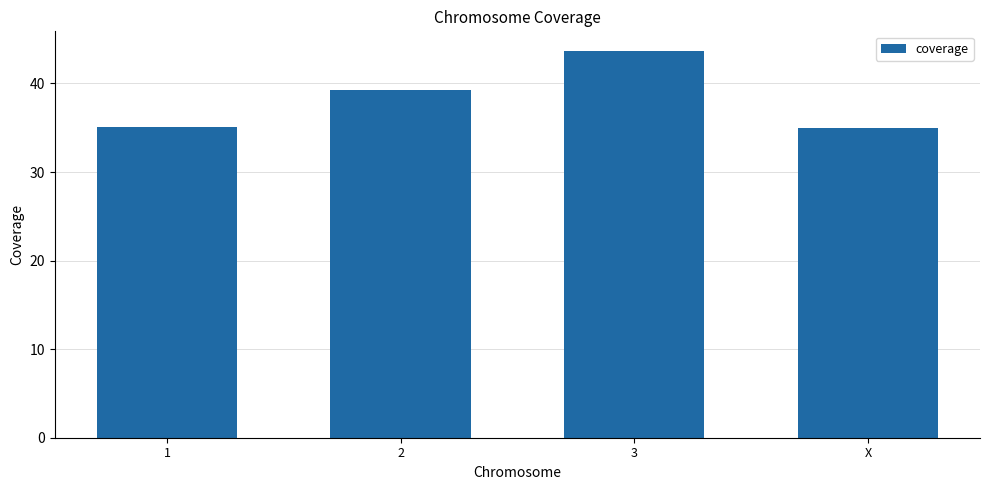

Between 3 and 2, which is larger?

3